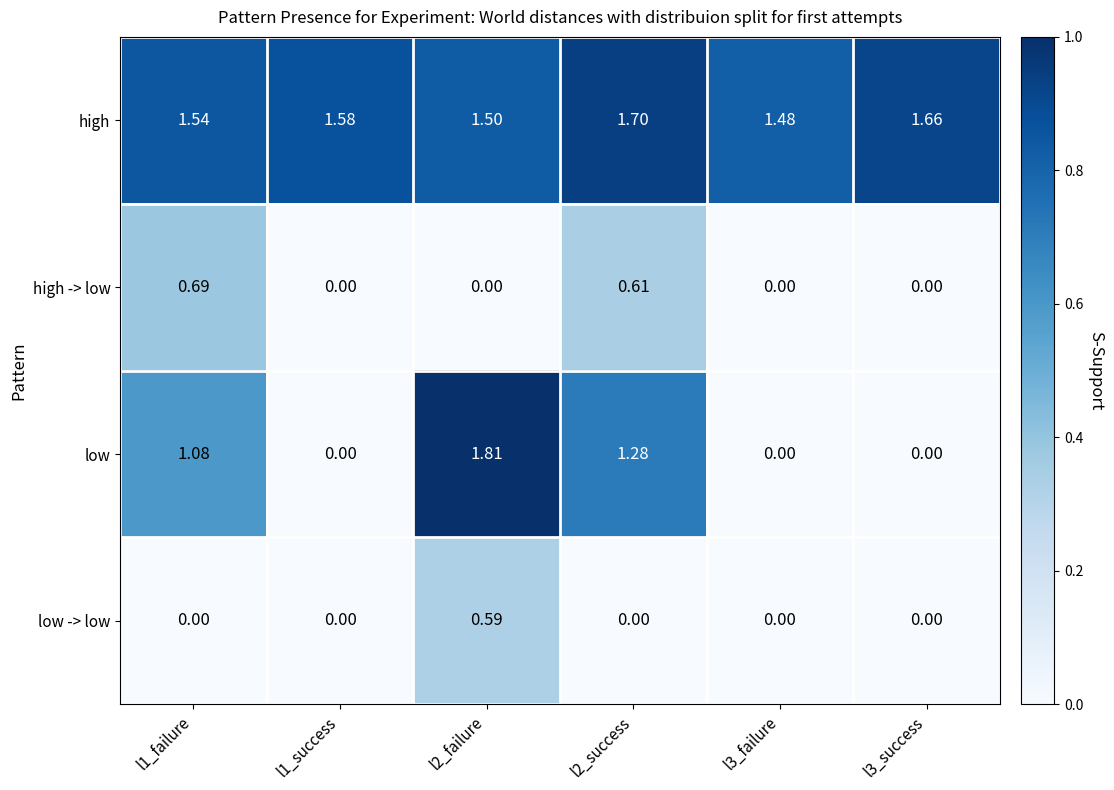

At l2_success, list the series in order from largest to smallest.

high, low, high -> low, low -> low